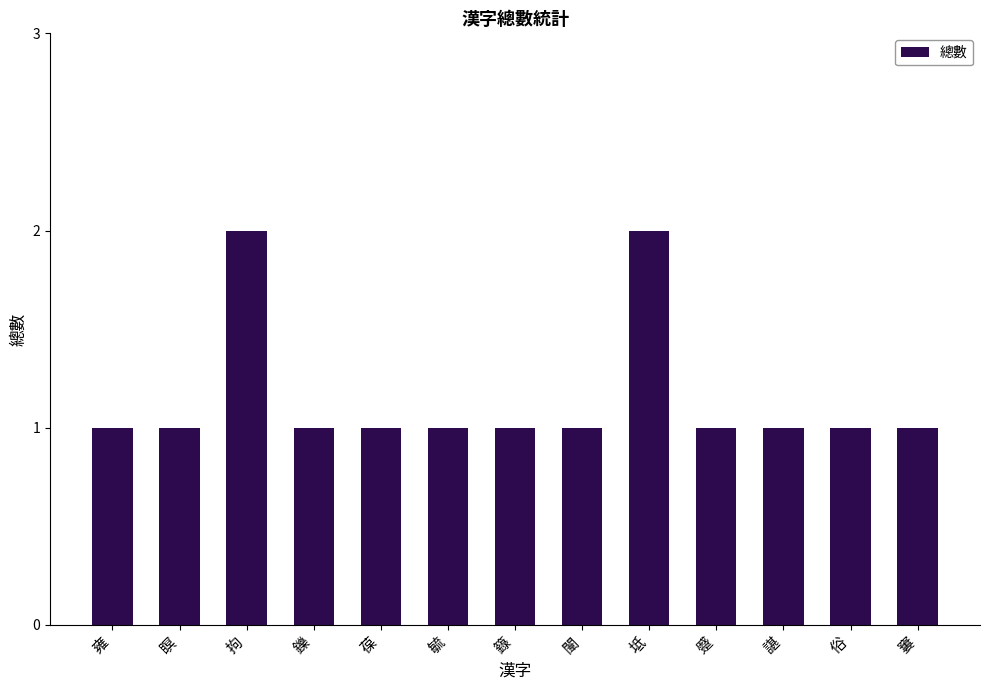

What is the sum of all values?

15